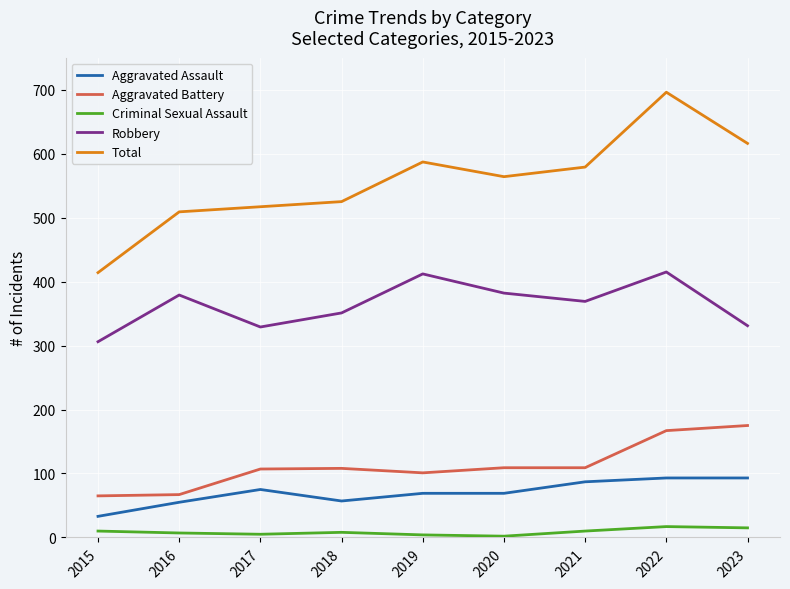

True or false: Robbery and Total intersect in this chart.

False